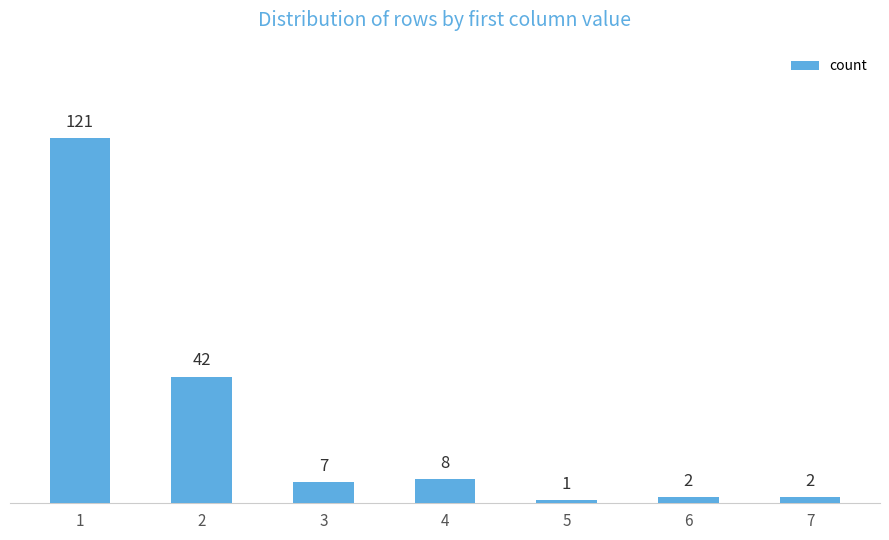

Which has a higher value, 5 or 4?

4